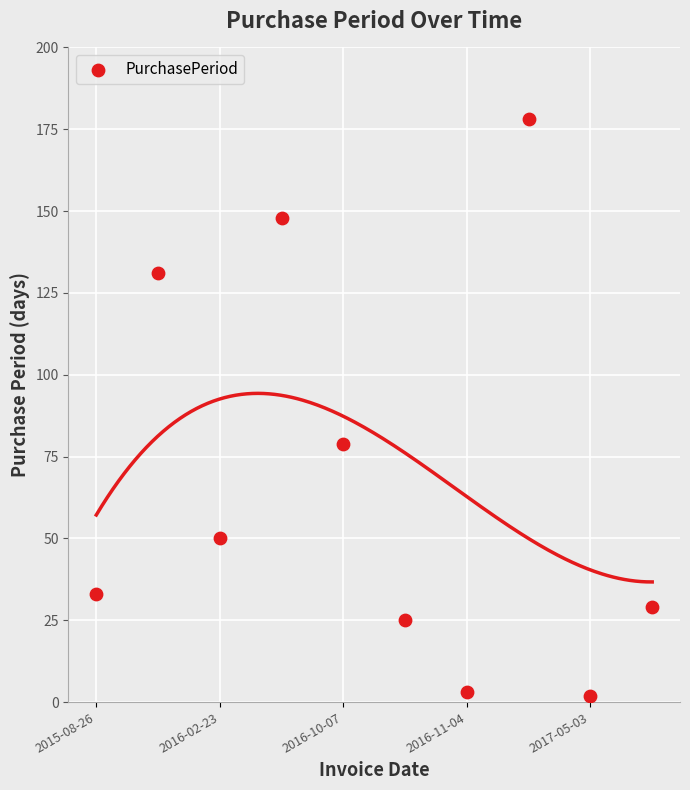

What Y value in the scatter plot is closest to 90?

79